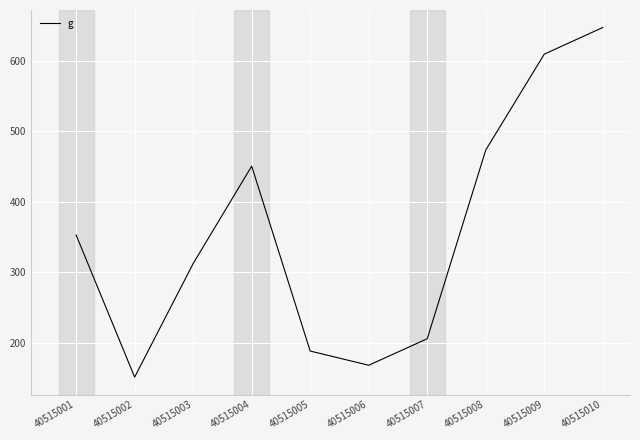

True or false: the data shows 353.0 at 40515001.

True